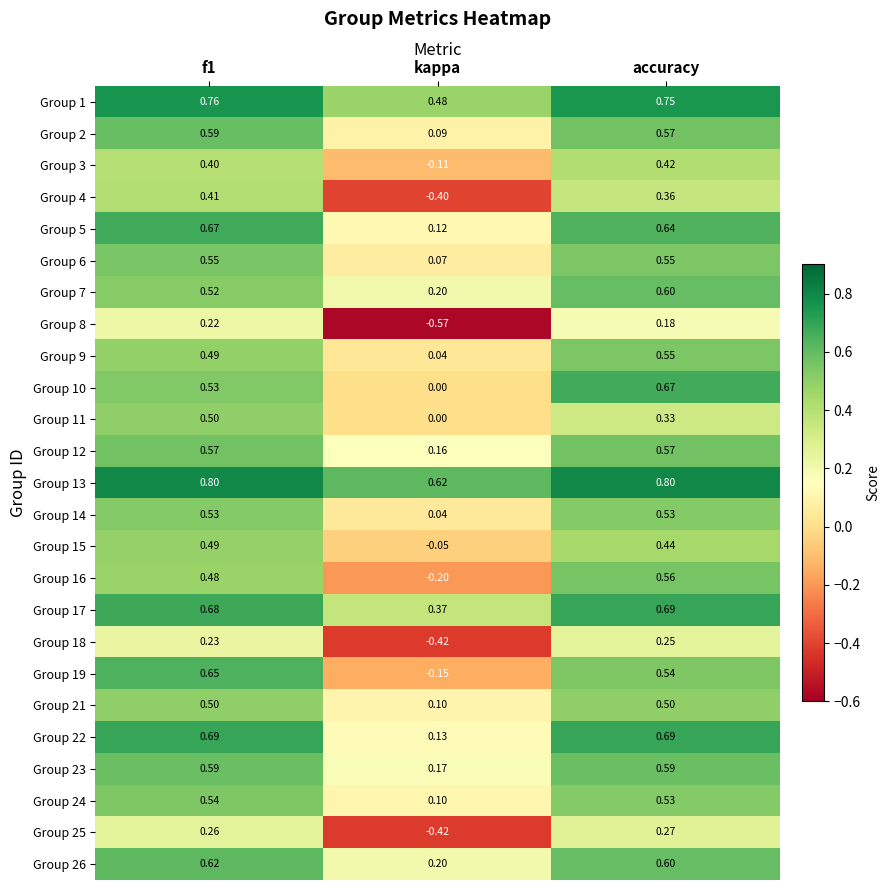

Is the value of Group 4 at kappa greater than the value of Group 25 at accuracy?

No